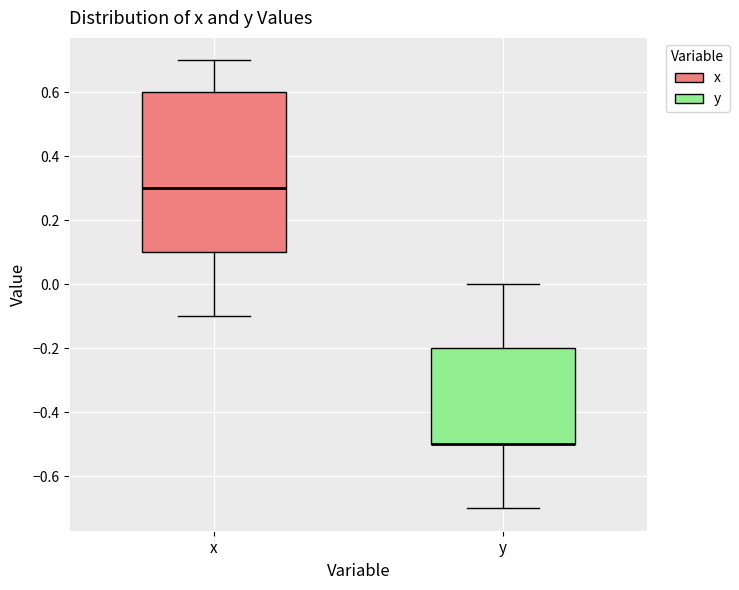

Reading left to right, transcribe this box plot: for each box, give where its median line is, the range the box spans, and where its two whiskers end, as read against the y-axis. The values are not printed on the chart, so give them approximately, as read against the axis.

x: median 0.3, box 0.1 to 0.6, whiskers -0.1 to 0.7
y: median -0.5 (drawn on the box's lower edge), box -0.5 to -0.2, whiskers -0.7 to 0.0